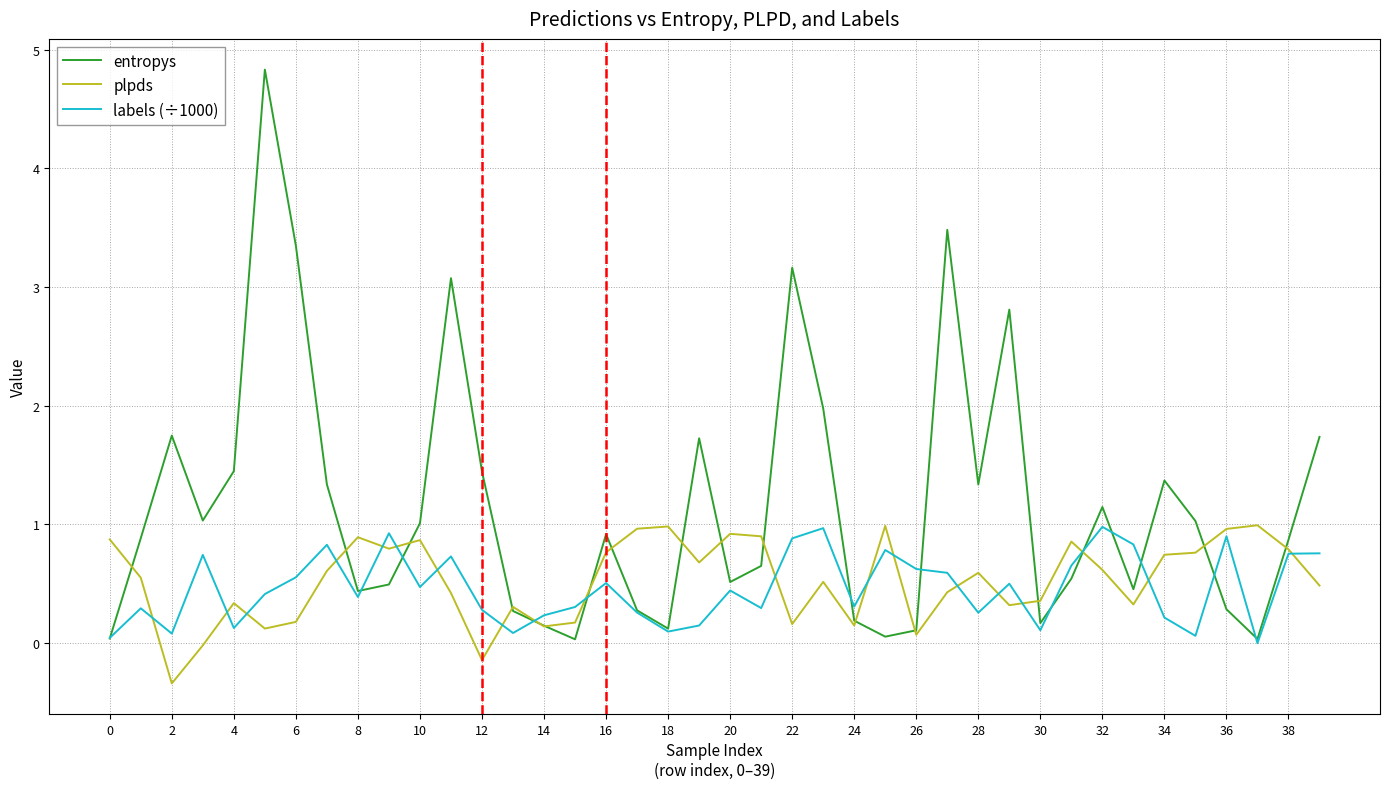

Which series has the widest spread of values?

entropys